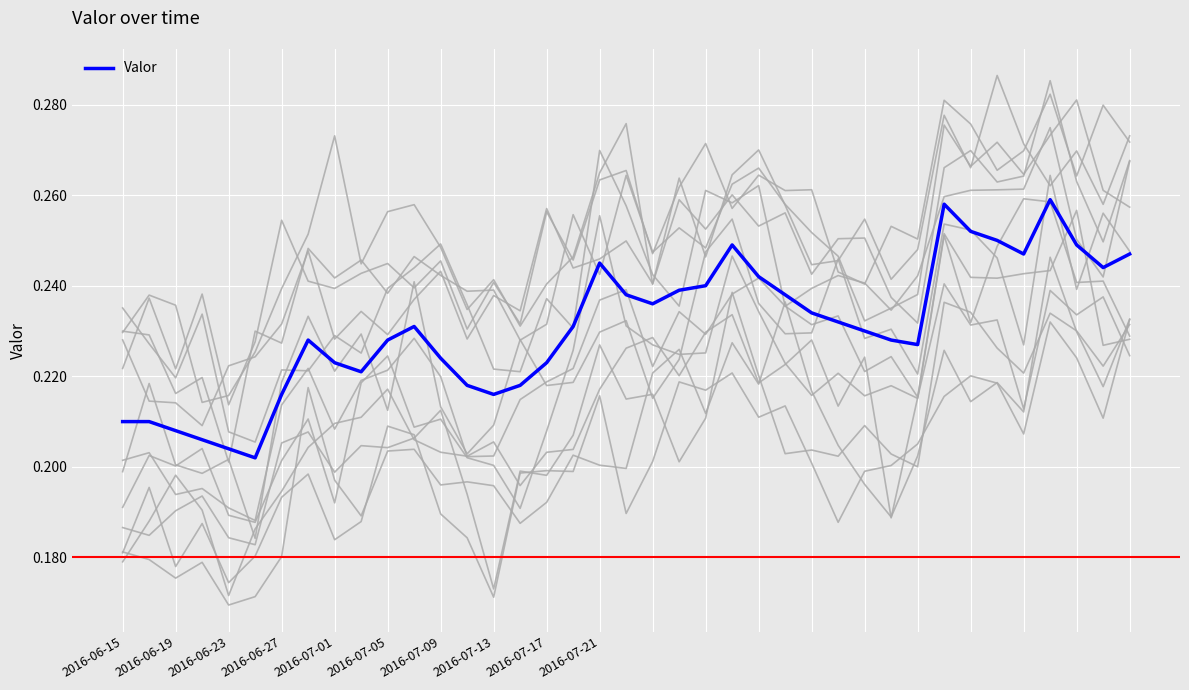

True or false: there are more than 0 points higher than both neighbors.

True